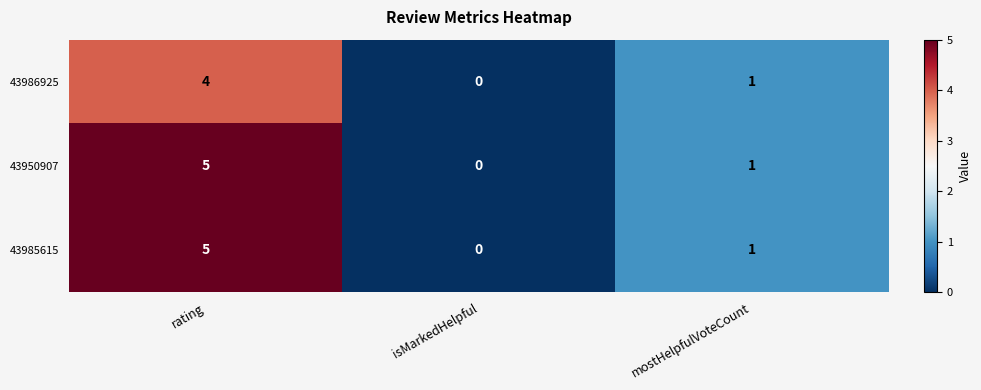

Is it true that 43950907 equals 5 at rating?

True